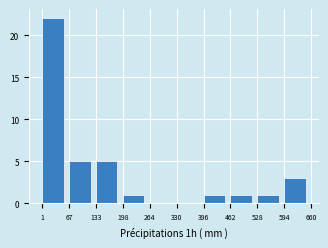

Reading left to right, transcribe all the data shown in this chart.

1=22	67=5	133=5	198=1	264=0	330=0	396=1	462=1	528=1	594=3